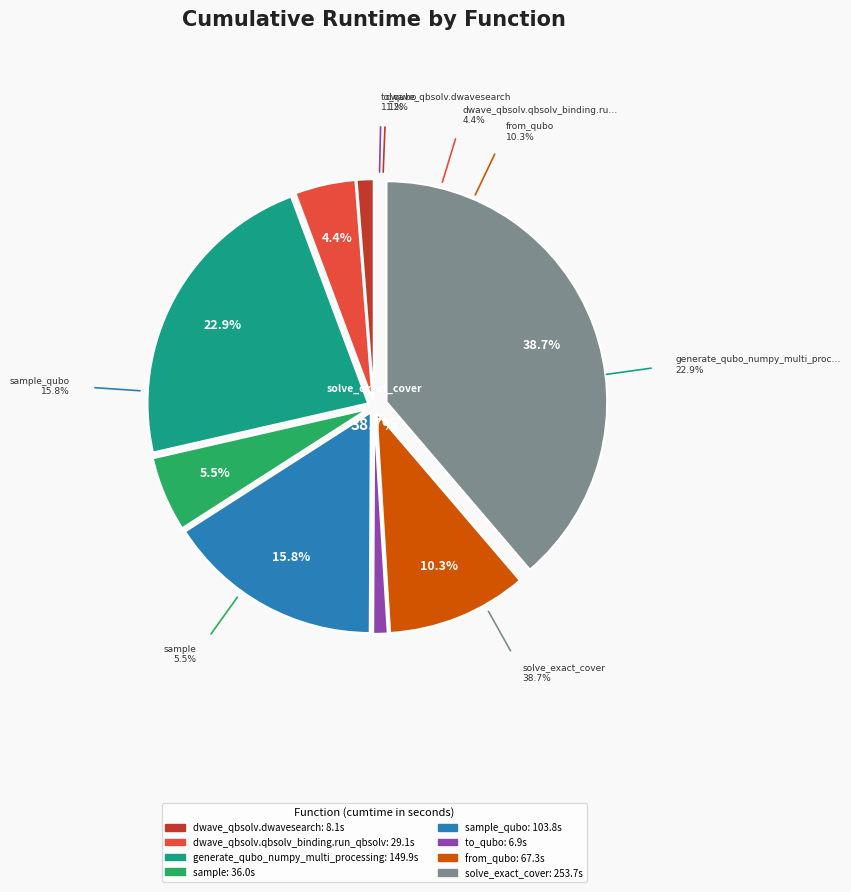

To the nearest percent, what percentage of the pie is solve_exact_cover?

39%